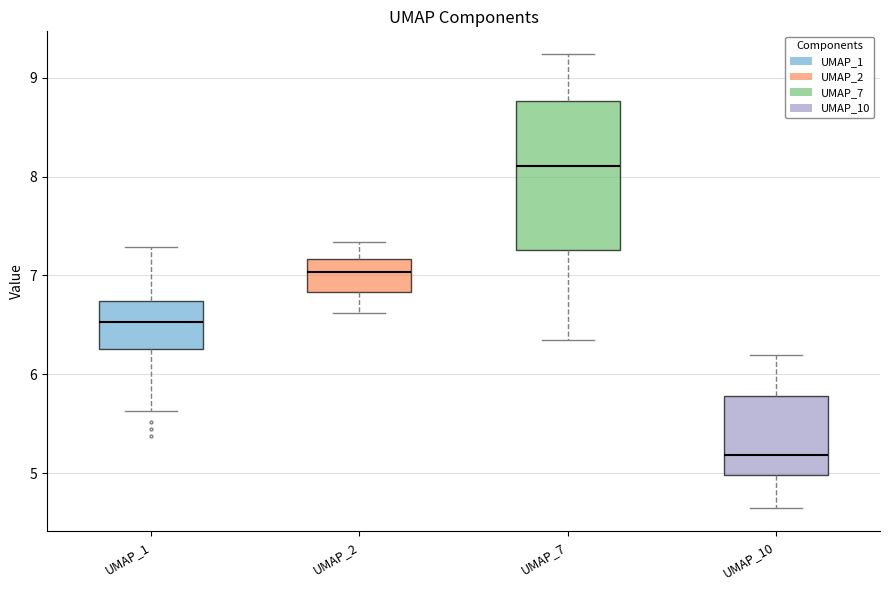

Comparing the boxes themselves (not the whiskers), which one is the tallest?

UMAP_7